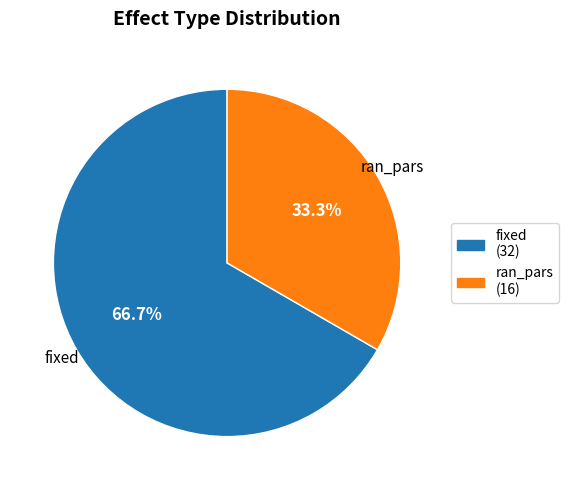

Is ran_pars the majority of the pie?

No